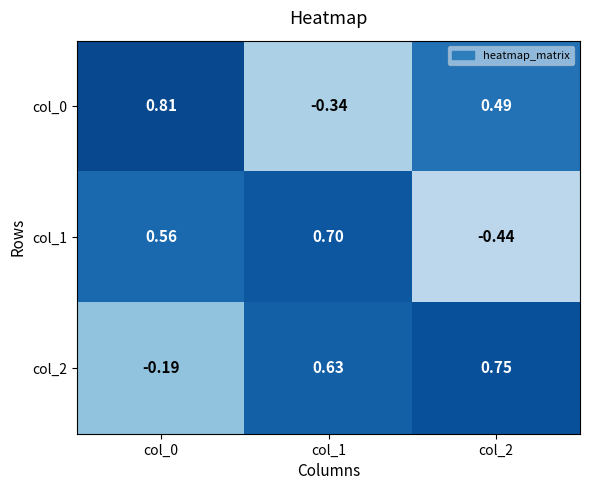

Is the value of col_2 at col_0 greater than the value of col_1 at col_0?

No